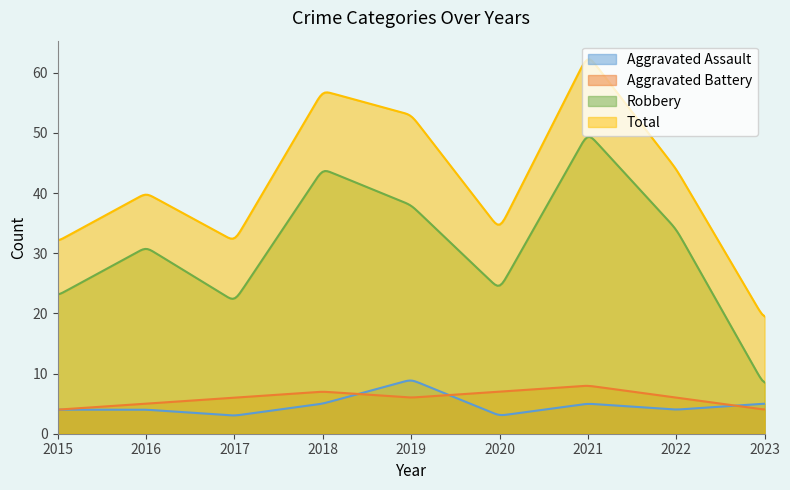

Reading left to right, transcribe all the data shown in this chart.

Aggravated Assault: 2015=4	2016=4	2017=3	2018=5	2019=9	2020=3	2021=5	2022=4	2023=5
Aggravated Battery: 2015=4	2016=5	2017=6	2018=7	2019=6	2020=7	2021=8	2022=6	2023=4
Robbery: 2015=23	2016=31	2017=22	2018=44	2019=38	2020=24	2021=50	2022=34	2023=8
Total: 2015=32	2016=40	2017=32	2018=57	2019=53	2020=34	2021=63	2022=44	2023=19